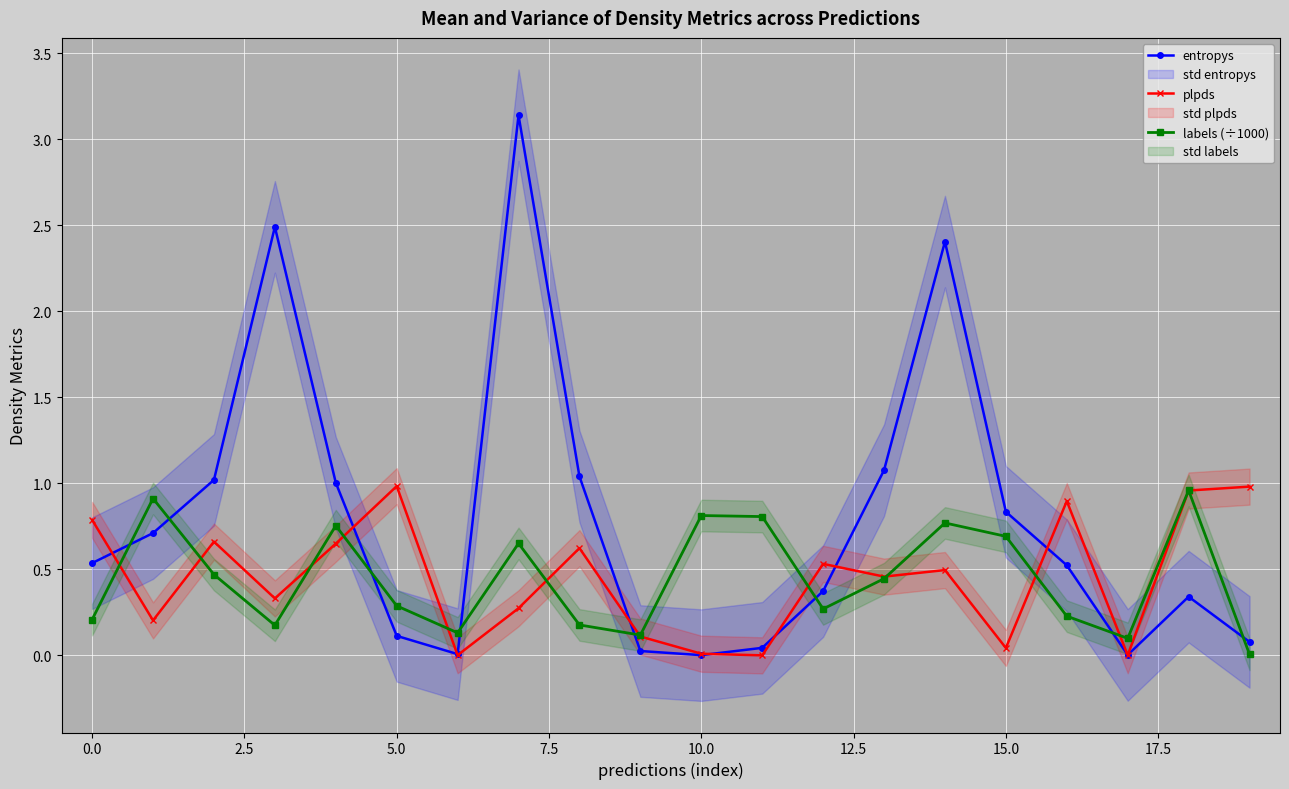

How many lines are shown in the chart?

3